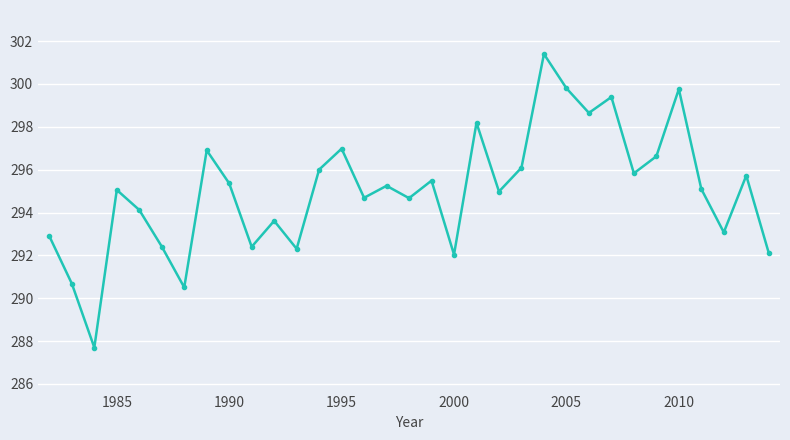

What is the greatest value displayed?

301.4